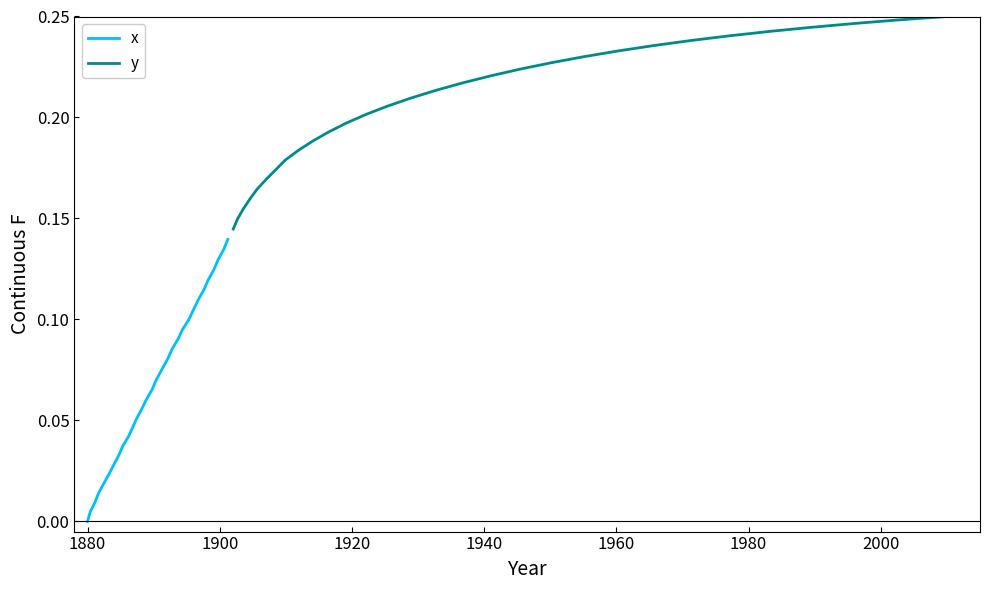

Which series has the largest total across all categories?

y